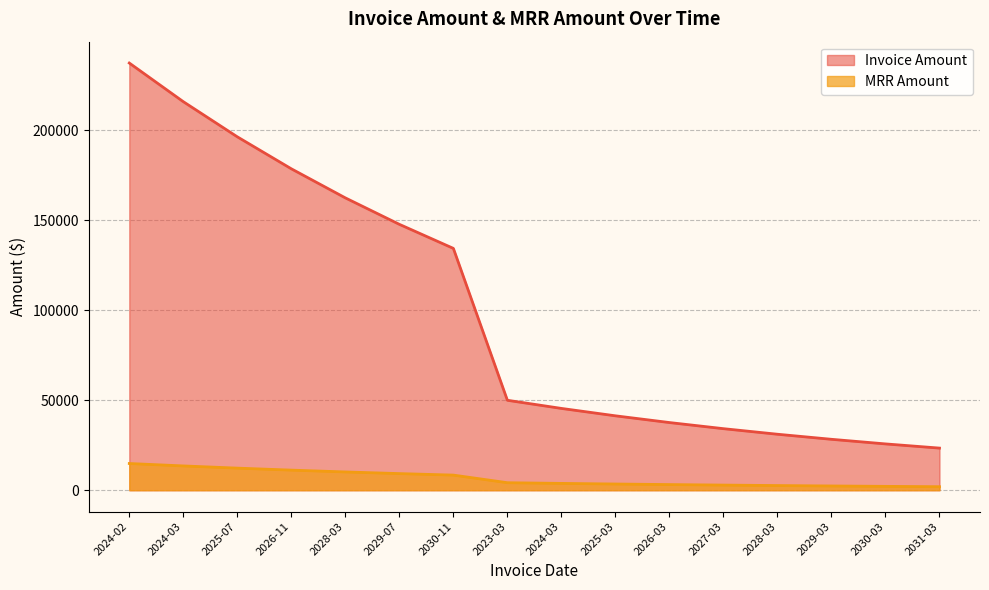

Where does the MRR Amount series first go above 4166?

2024-02